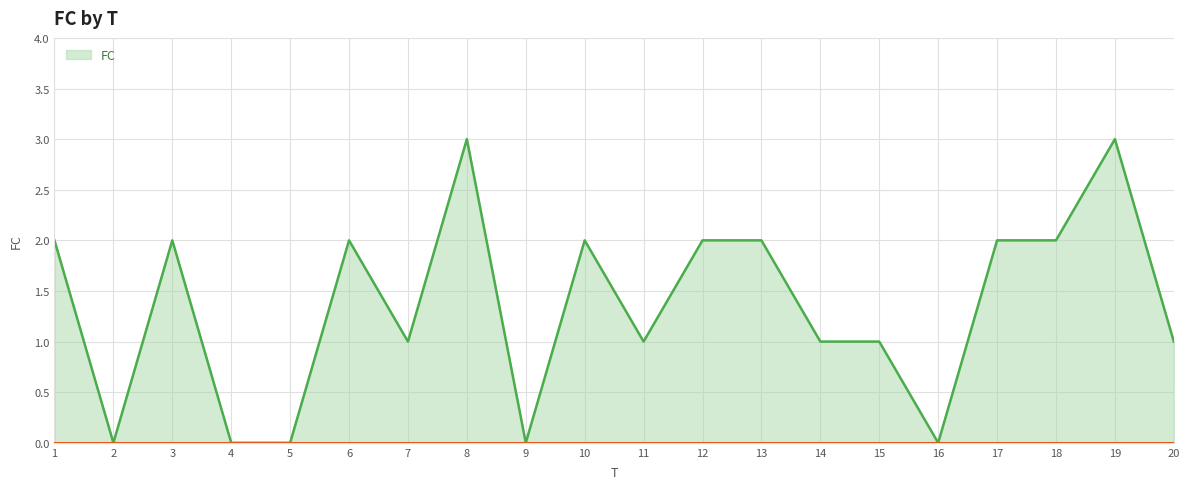

Count the values in the range 1 to 2.

13